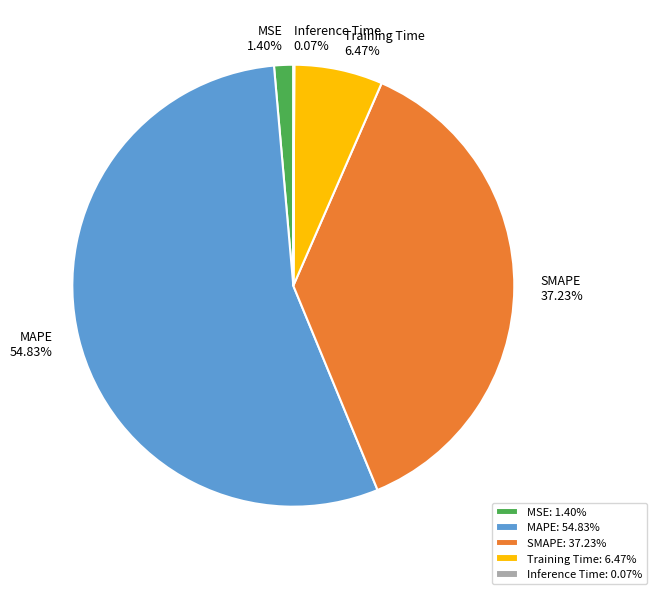

How much of the chart is everything except MAPE?

45.2%